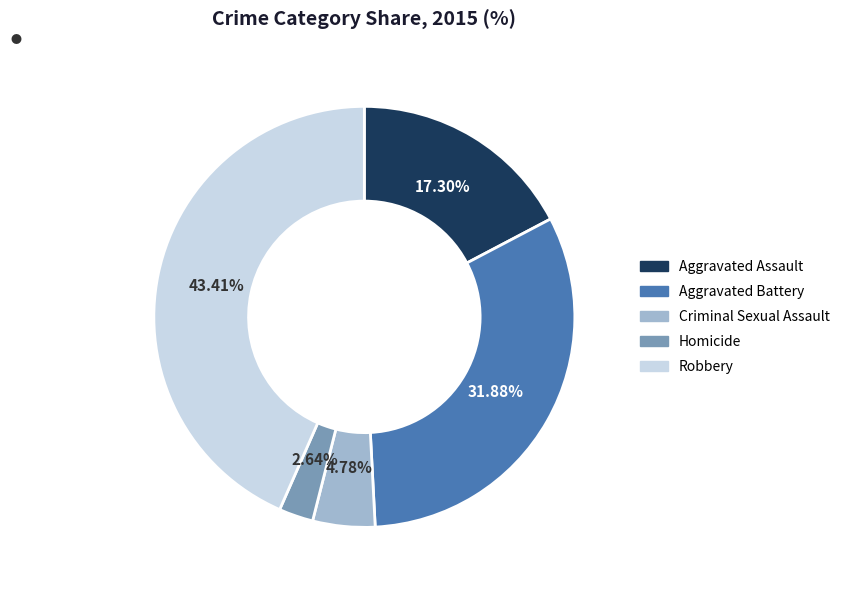

Approximately how many times larger is the value at Criminal Sexual Assault compared to Aggravated Assault?

0.3